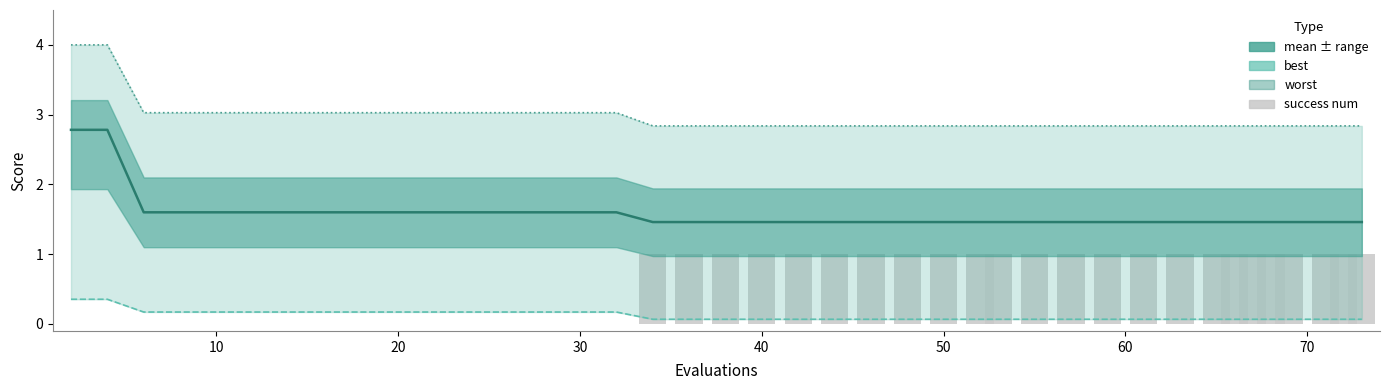

Count the success num values in the range 0 to 1.

40